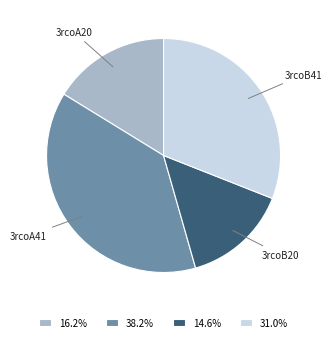

What is the smallest slice in the pie chart?

3rcoB20